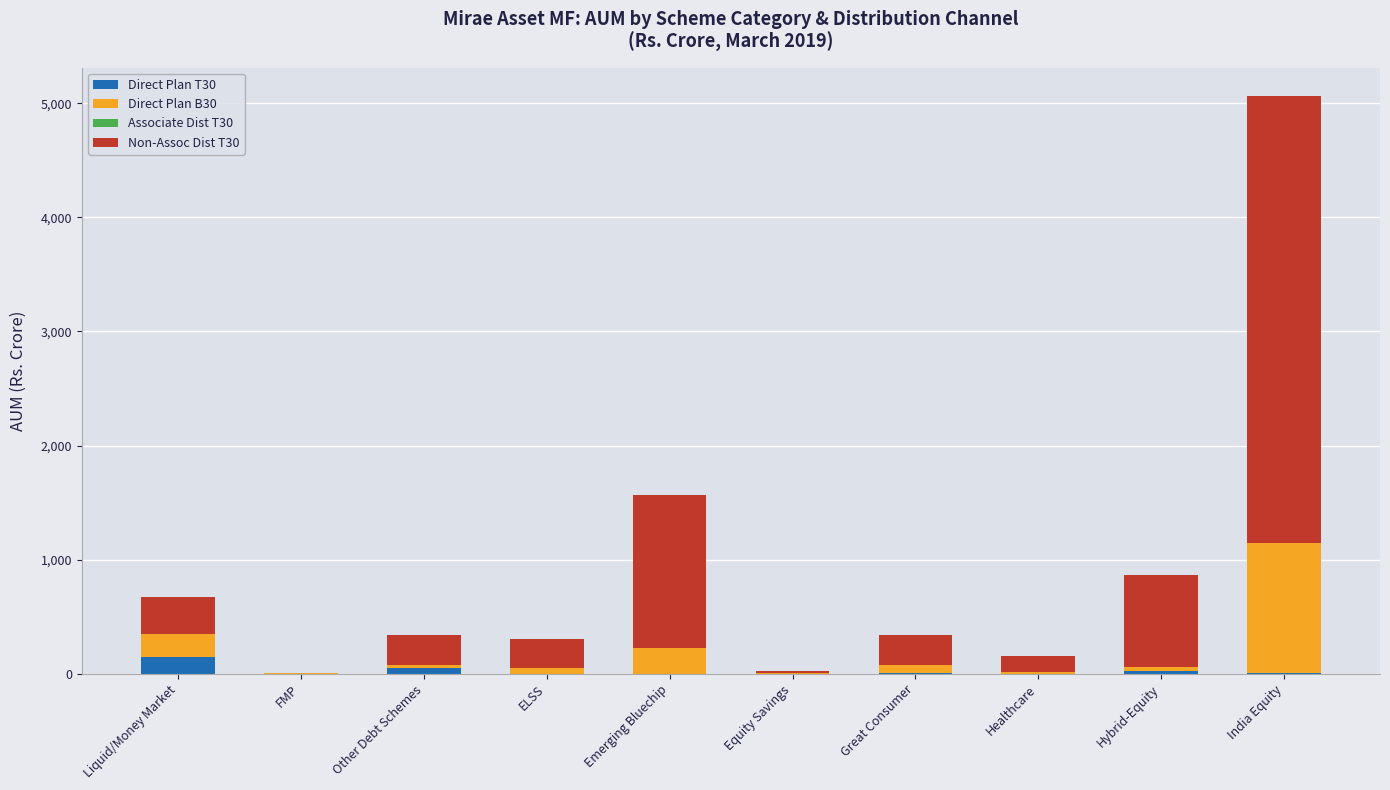

What is the highest value of the Direct Plan T30 series?

142.9